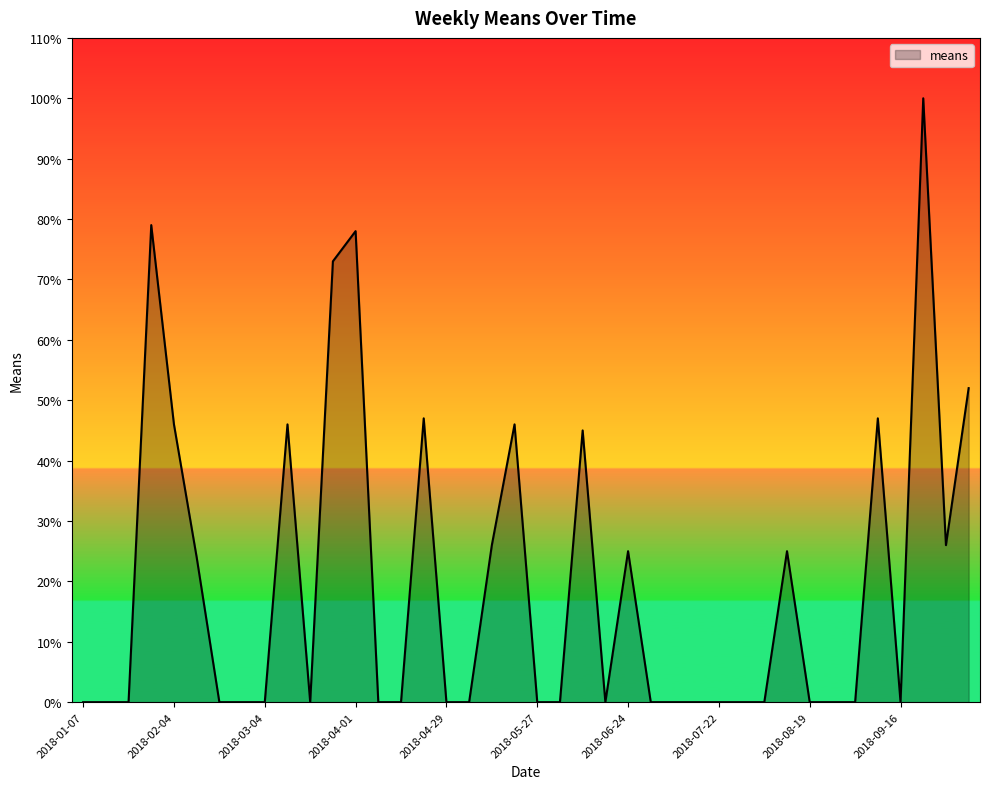

What is the maximum value shown in the chart?

100